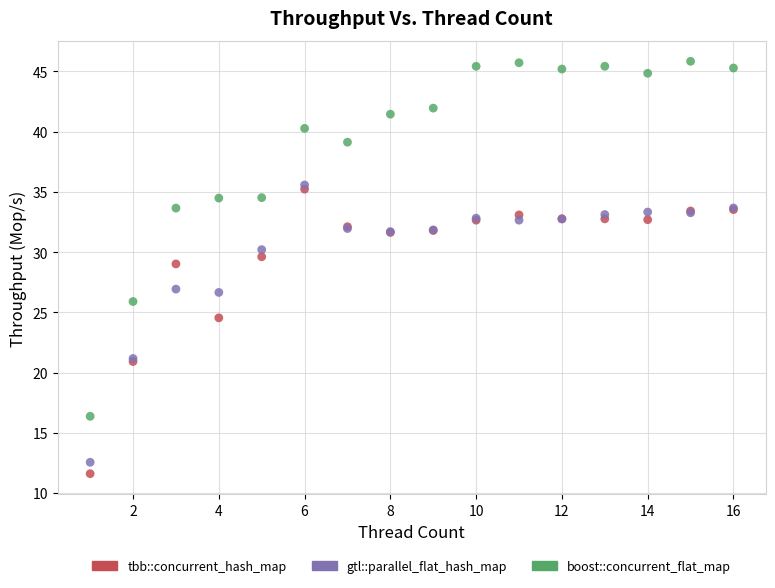

Which series has the largest Y range (max minus min)?

boost::concurrent_flat_map